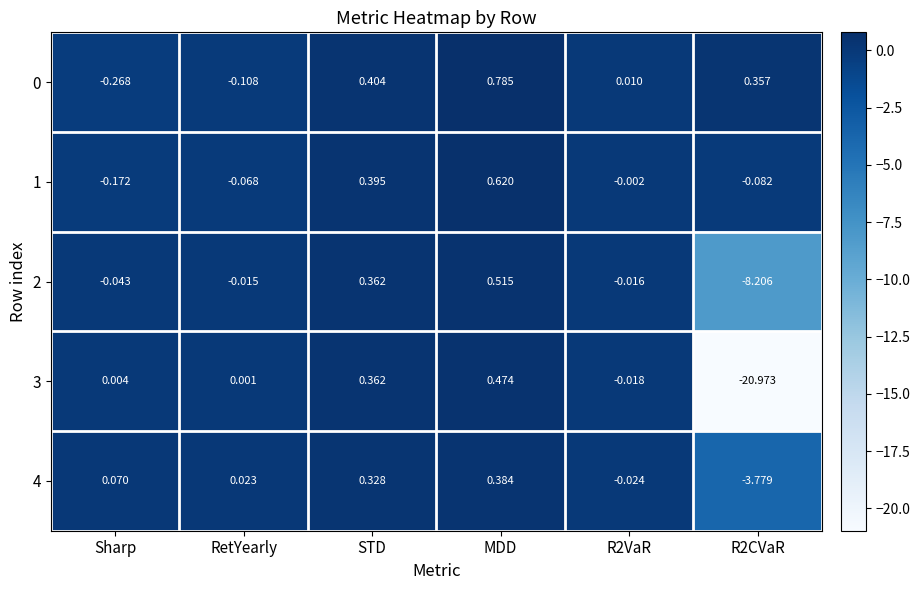

At which label does 4 first exceed 0?

Sharp